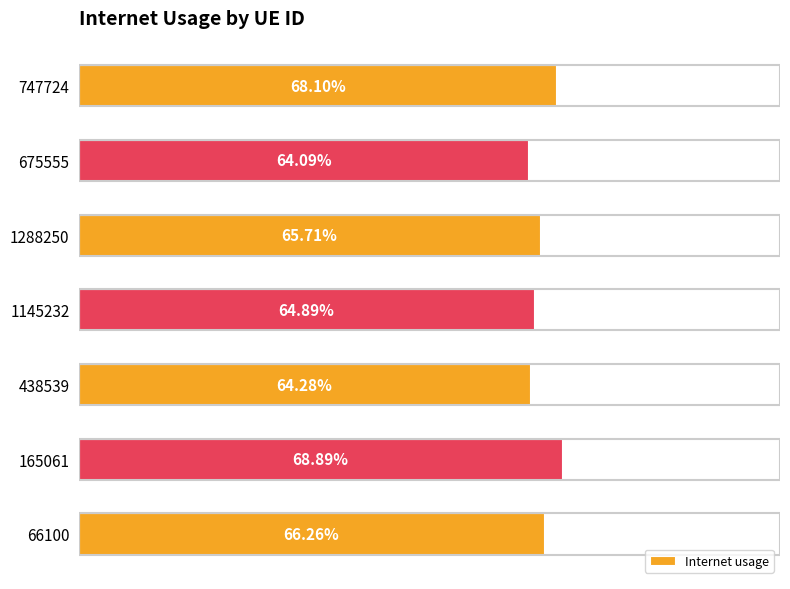

What is the maximum value shown in the chart?

0.7